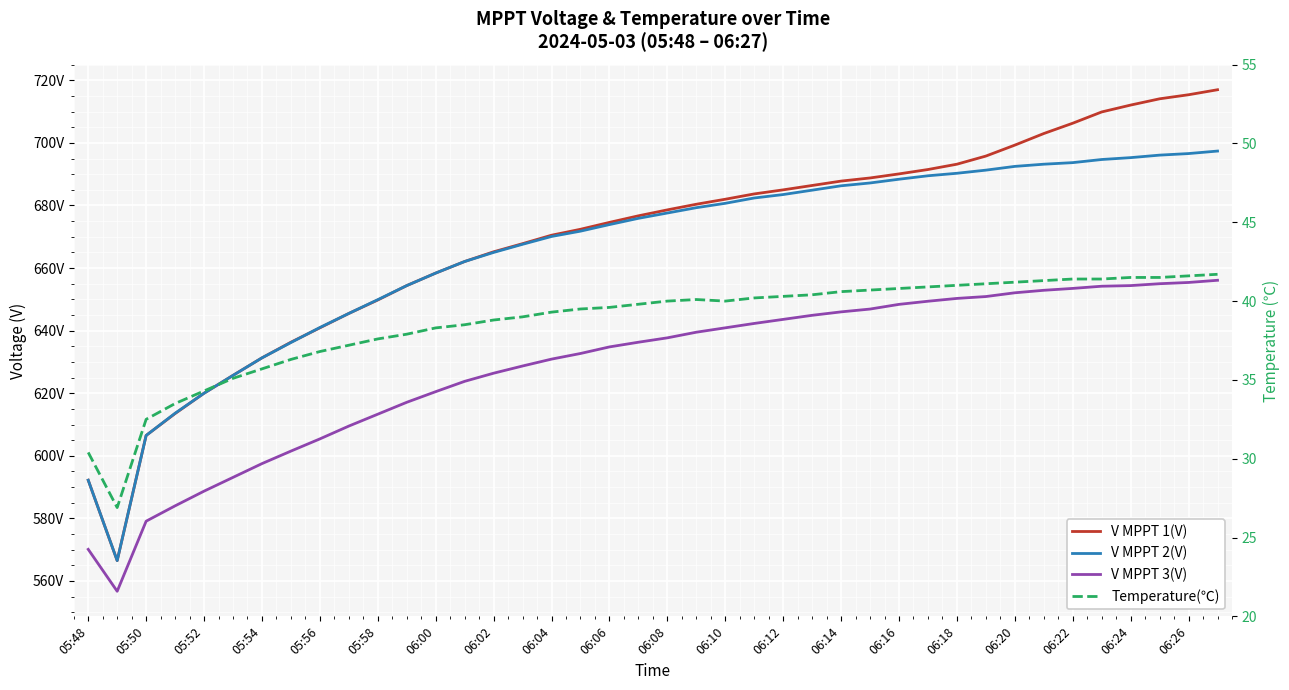

What value does the Temperature(℃) series have at 06:10?

40.0